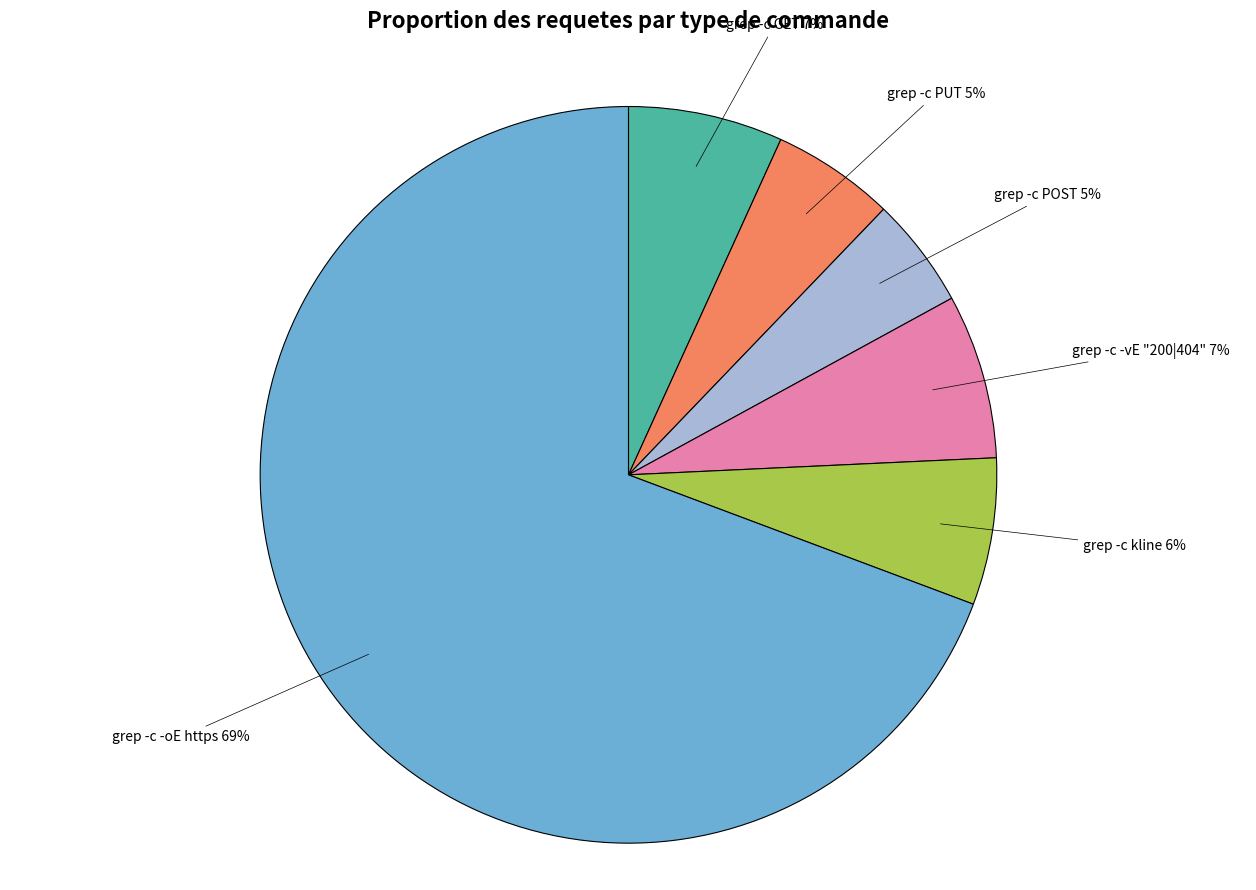

Between grep -c POST and grep -c GET, which is larger?

grep -c GET